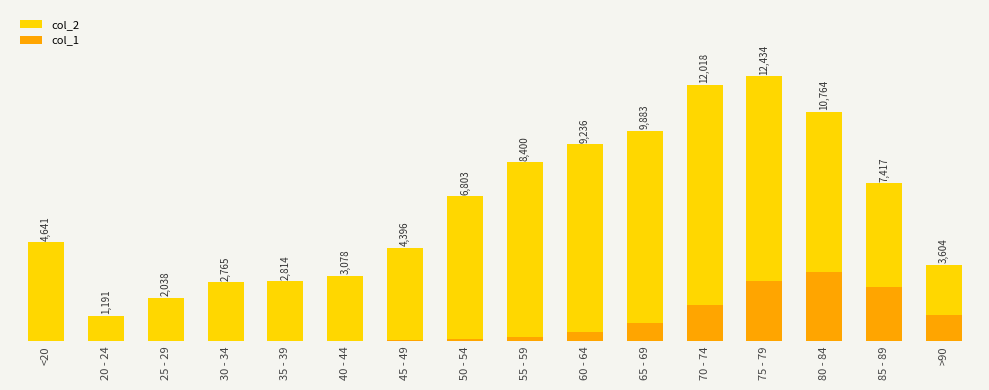

Reading right to left, list all the values displayed in this chart.

col_2: 3604	7417	10764	12434	12018	9883	9236	8400	6803	4396	3078	2814	2765	2038	1191	4641
col_1: 1224	2548	3273	2848	1690	850	426	227	126	47	24	18	17	3	4	18